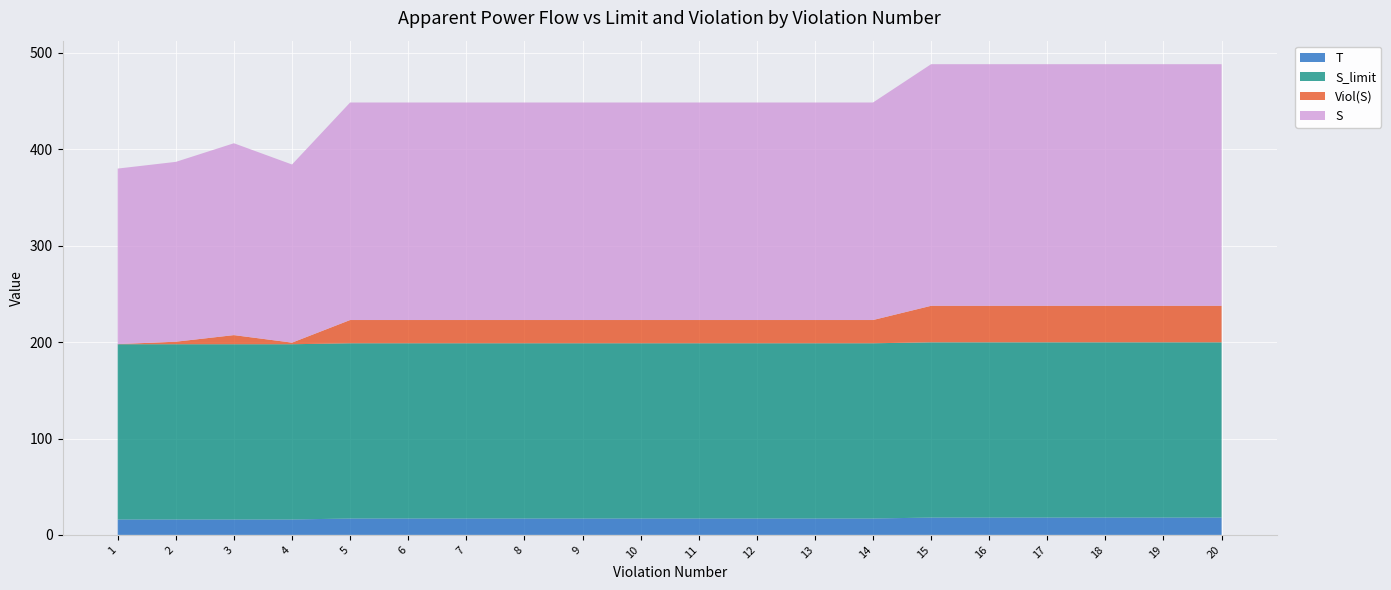

Reading left to right, extract all data points from this chart.

S: 182.1	186.6	199.1	184.8	225.7	225.7	225.7	225.7	225.7	225.7	225.7	225.7	225.7	225.7	250.7	250.7	250.7	250.7	250.7	250.7
S_limit: 181.8	181.8	181.8	181.8	181.8	181.8	181.8	181.8	181.8	181.8	181.8	181.8	181.8	181.8	181.8	181.8	181.8	181.8	181.8	181.8
Viol(S): 0.2	2.6	9.5	1.7	24.1	24.1	24.1	24.1	24.1	24.1	24.1	24.1	24.1	24.1	37.9	37.9	37.9	37.9	37.9	37.9
T: 16.0	16.0	16.0	16.0	17.0	17.0	17.0	17.0	17.0	17.0	17.0	17.0	17.0	17.0	18.0	18.0	18.0	18.0	18.0	18.0